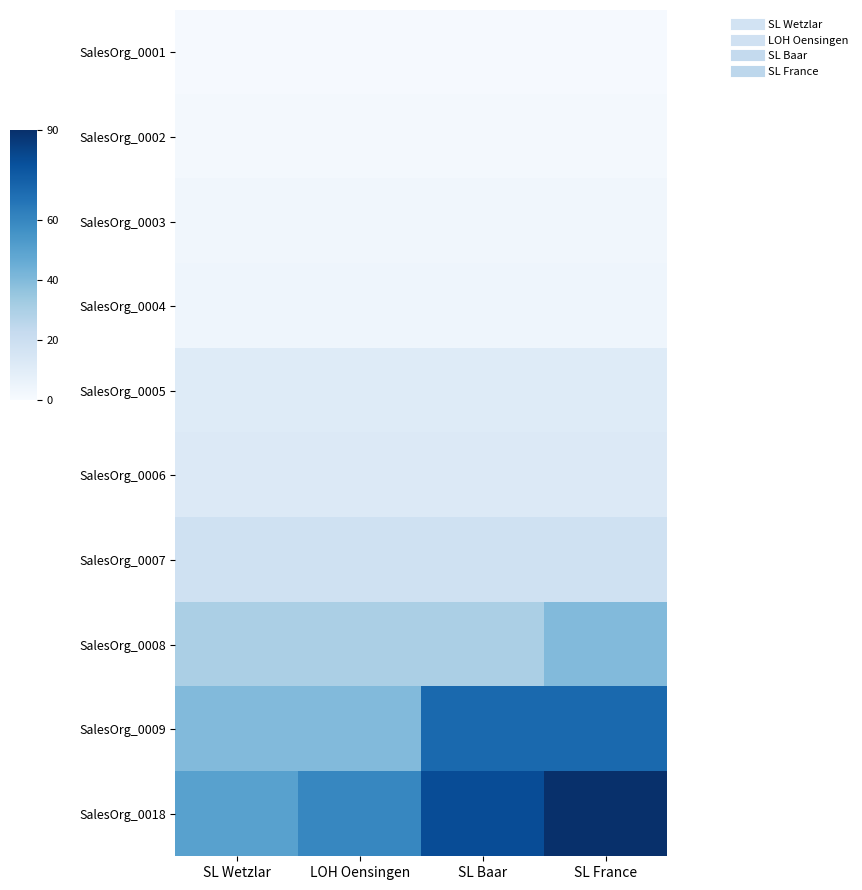

Reading right to left, list all the values displayed in this chart.

SalesOrg_0001: SL France=1	SL Baar=1	LOH Oensingen=1	SL Wetzlar=1
SalesOrg_0002: SL France=2	SL Baar=2	LOH Oensingen=2	SL Wetzlar=2
SalesOrg_0003: SL France=3	SL Baar=3	LOH Oensingen=3	SL Wetzlar=3
SalesOrg_0004: SL France=4	SL Baar=4	LOH Oensingen=4	SL Wetzlar=4
SalesOrg_0005: SL France=11	SL Baar=11	LOH Oensingen=11	SL Wetzlar=11
SalesOrg_0006: SL France=12	SL Baar=12	LOH Oensingen=12	SL Wetzlar=12
SalesOrg_0007: SL France=18	SL Baar=18	LOH Oensingen=18	SL Wetzlar=18
SalesOrg_0008: SL France=40	SL Baar=30	LOH Oensingen=30	SL Wetzlar=30
SalesOrg_0009: SL France=70	SL Baar=70	LOH Oensingen=40	SL Wetzlar=40
SalesOrg_0018: SL France=90	SL Baar=80	LOH Oensingen=60	SL Wetzlar=50